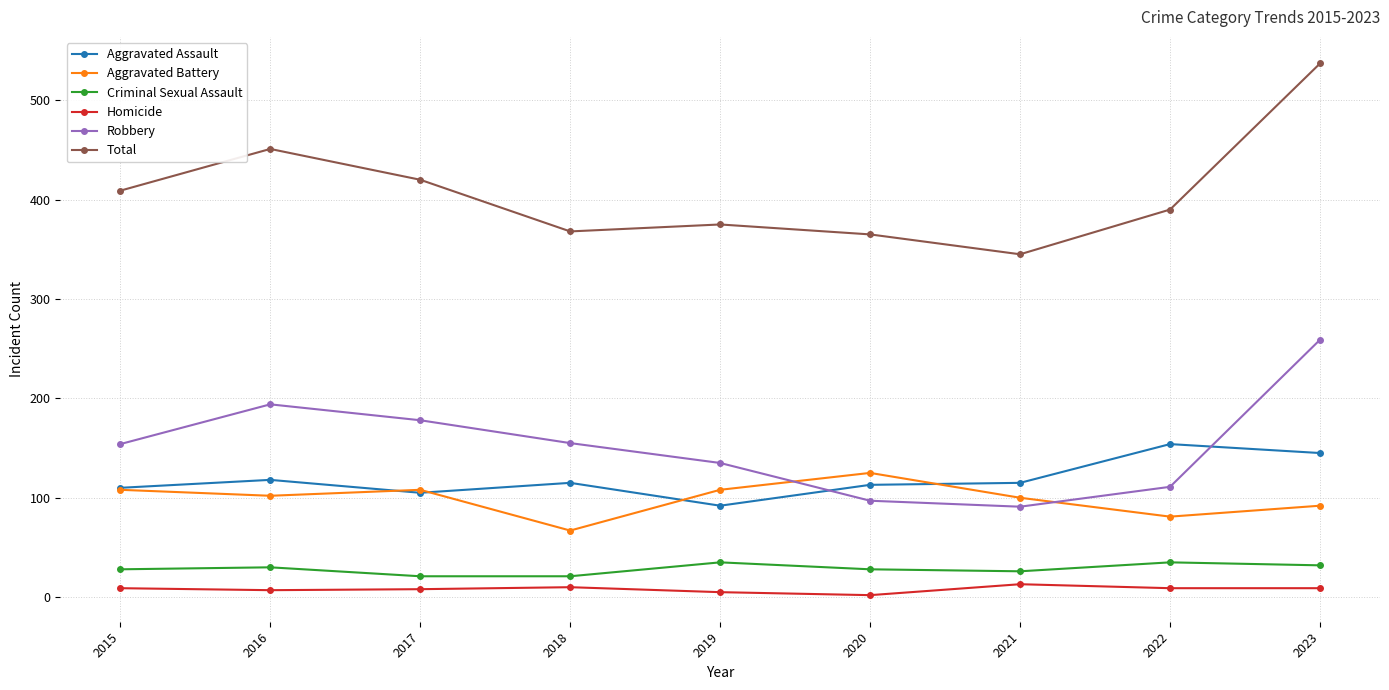

True or false: Criminal Sexual Assault and Aggravated Assault intersect in this chart.

False